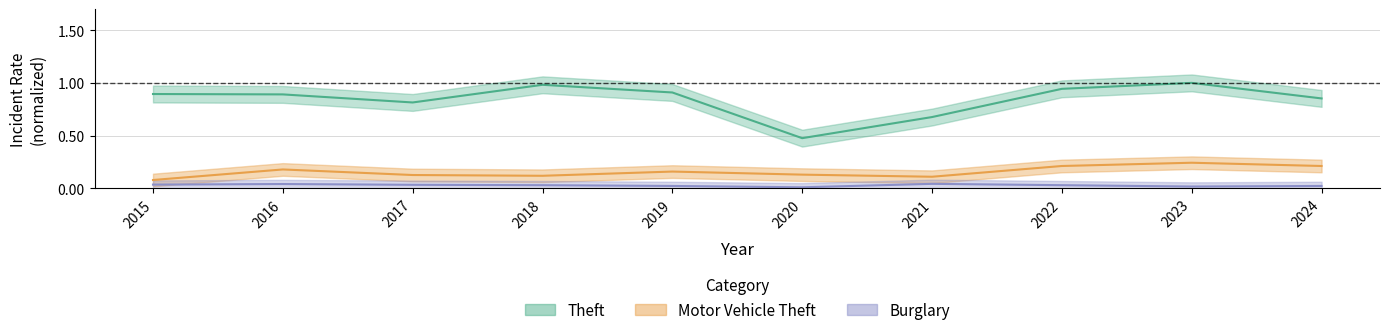

What is the average value of the Theft series?

0.8